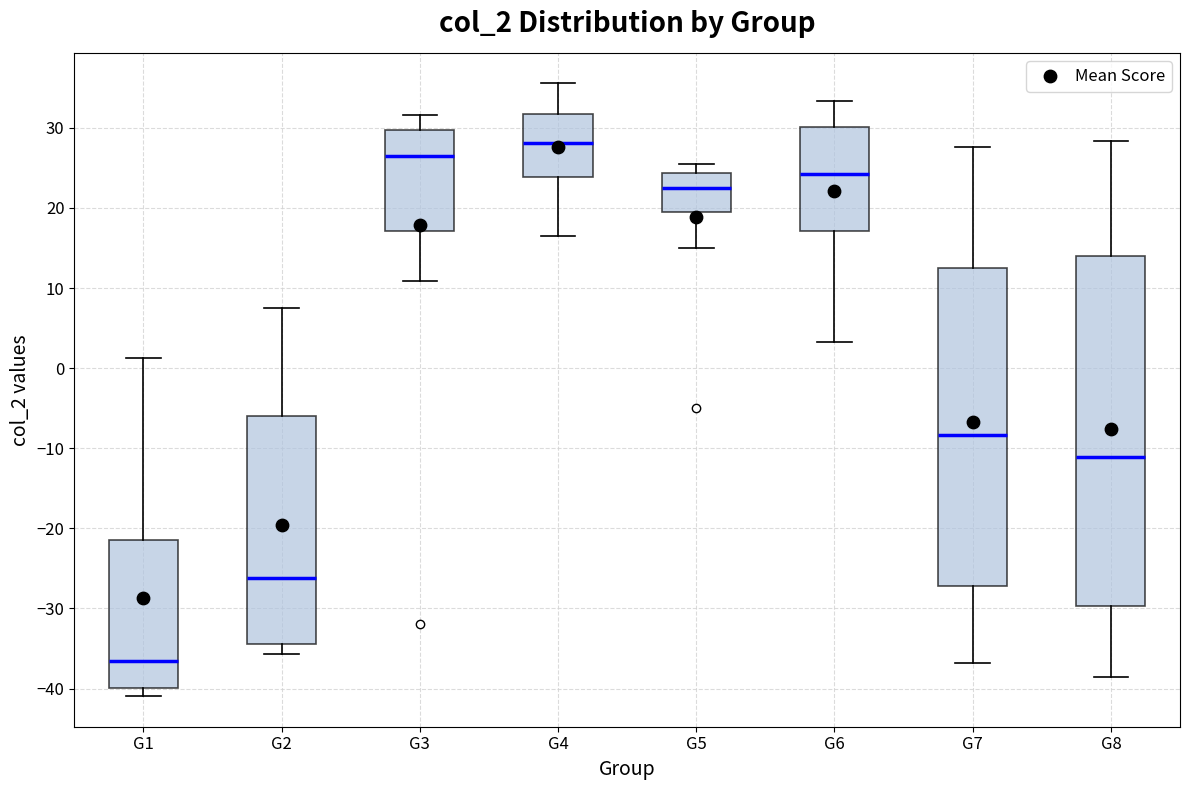

Reading left to right, read every box against the y-axis: the position of its median line, the range the box covers, and the ends of its whiskers. The values are not printed on the chart, so give them approximately, as read against the axis.

G1: median -37, box -40 to -21, whiskers -41 to 1
G2: median -26, box -34 to -6, whiskers -36 to 8
G3: median 27, box 17 to 30, whiskers 11 to 32
G4: median 28, box 24 to 32, whiskers 17 to 36
G5: median 23, box 19 to 24, whiskers 15 to 25
G6: median 24, box 17 to 30, whiskers 3 to 33
G7: median -8, box -27 to 13, whiskers -37 to 28
G8: median -11, box -30 to 14, whiskers -38 to 28